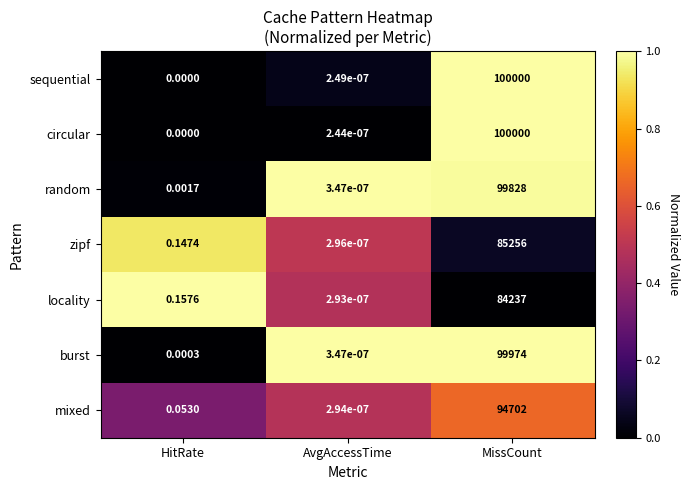

Rank the categories by locality value from highest to lowest.

MissCount, HitRate, AvgAccessTime